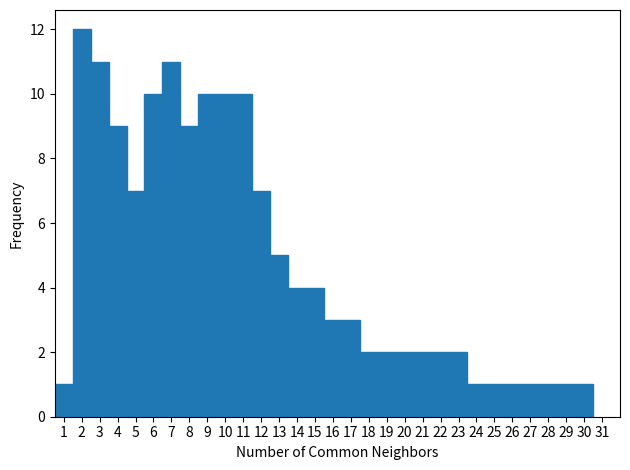

Over which range of the x-axis is the bar tallest?

1.5 to 2.5